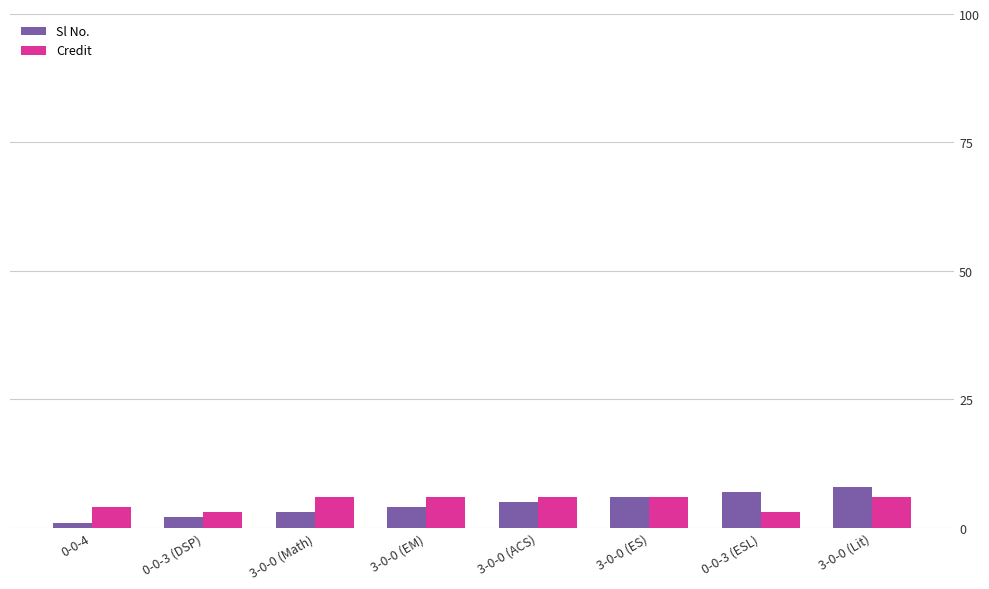

What is the difference between the second highest and second lowest values in the Sl No. series?

5